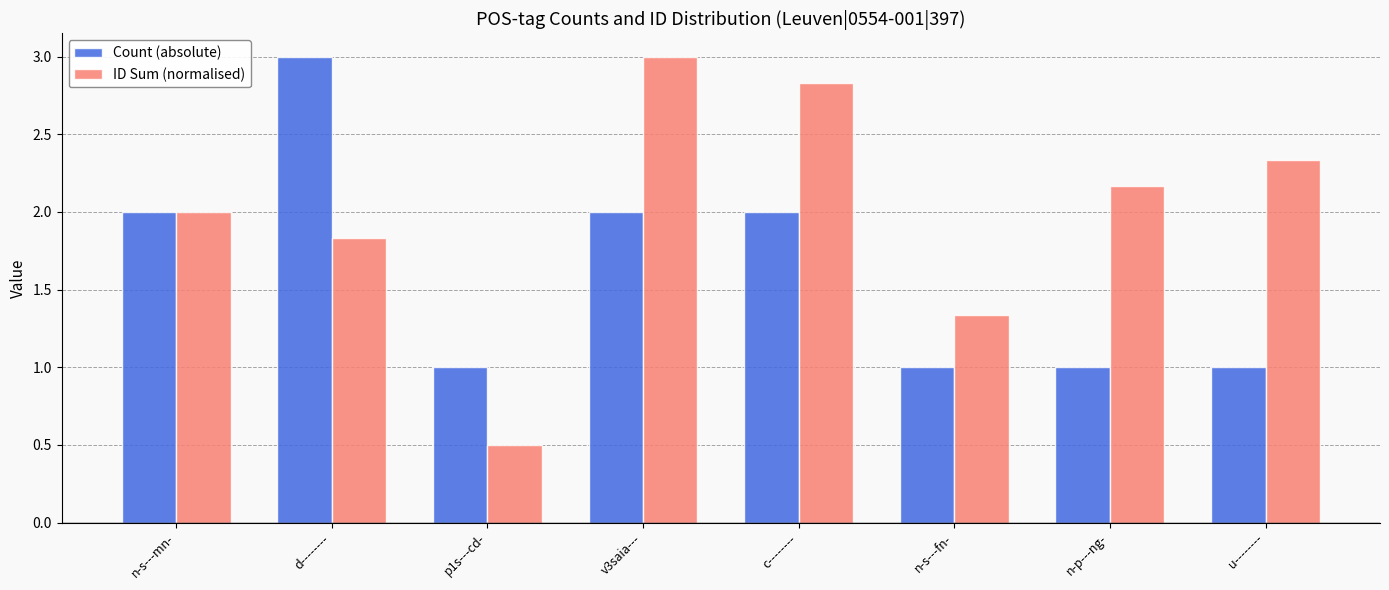

How many bars are there in total?

16